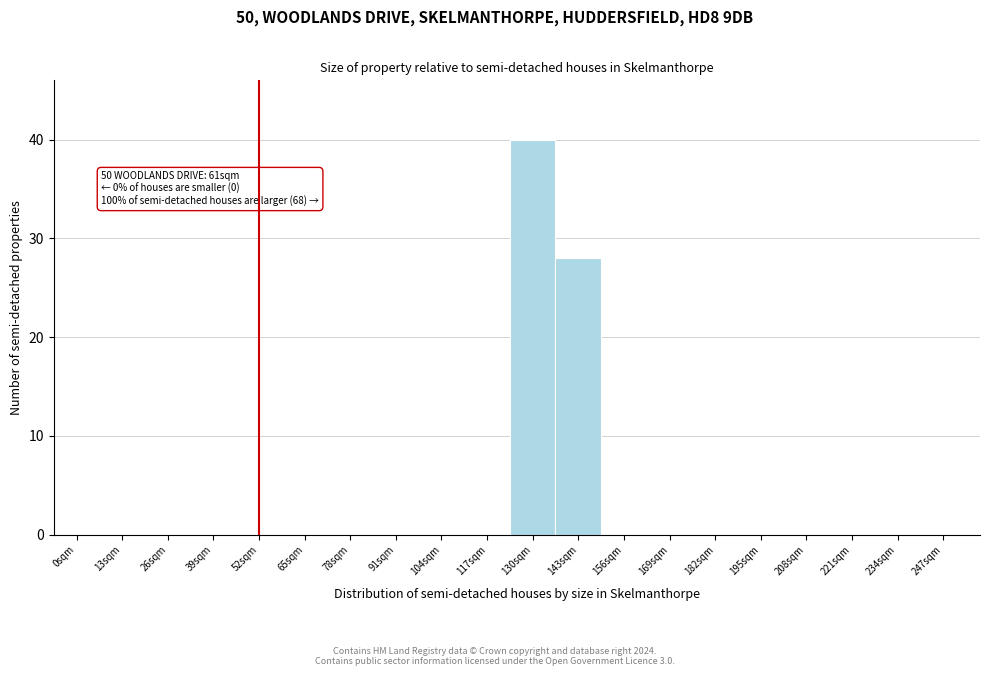

Reading left to right, list all the values displayed in this chart.

0sqm=0	13sqm=0	26sqm=0	39sqm=0	52sqm=0	65sqm=0	78sqm=0	91sqm=0	104sqm=0	117sqm=0	130sqm=40	143sqm=28	156sqm=0	169sqm=0	182sqm=0	195sqm=0	208sqm=0	221sqm=0	234sqm=0	247sqm=0